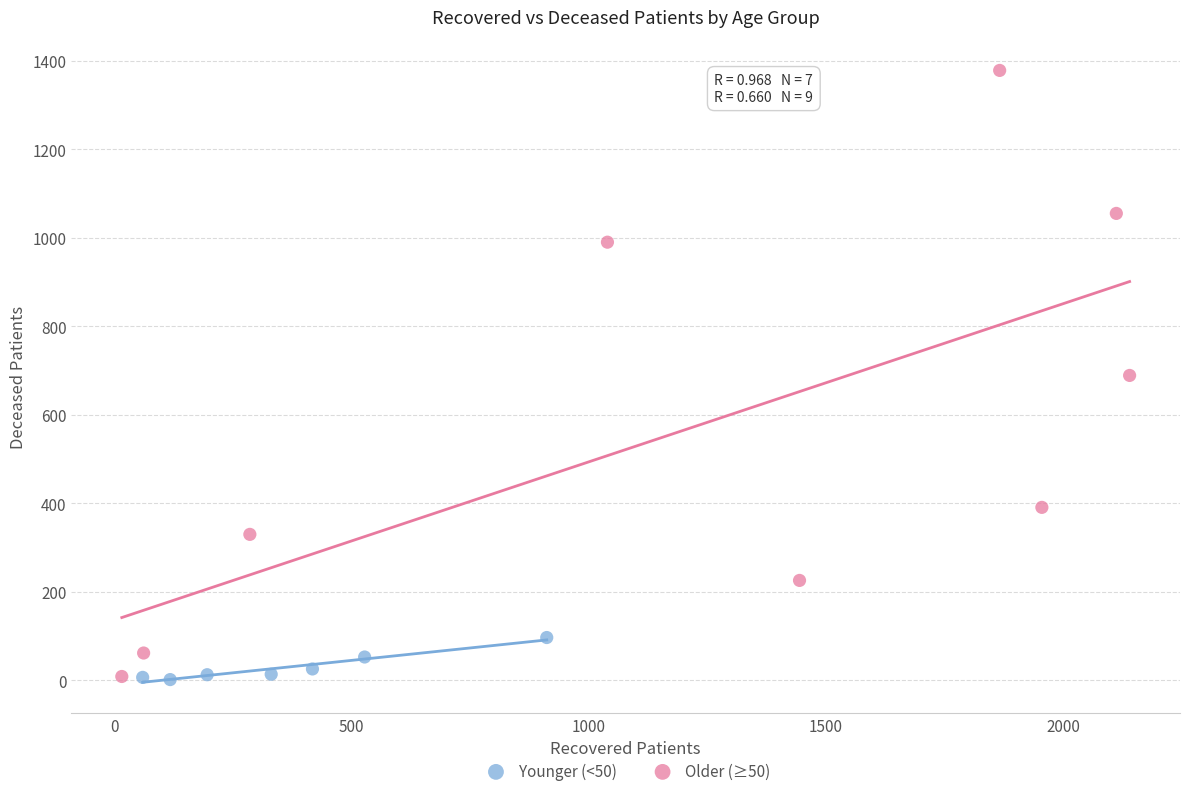

Which series reaches the maximum Y coordinate?

Older (≥50)